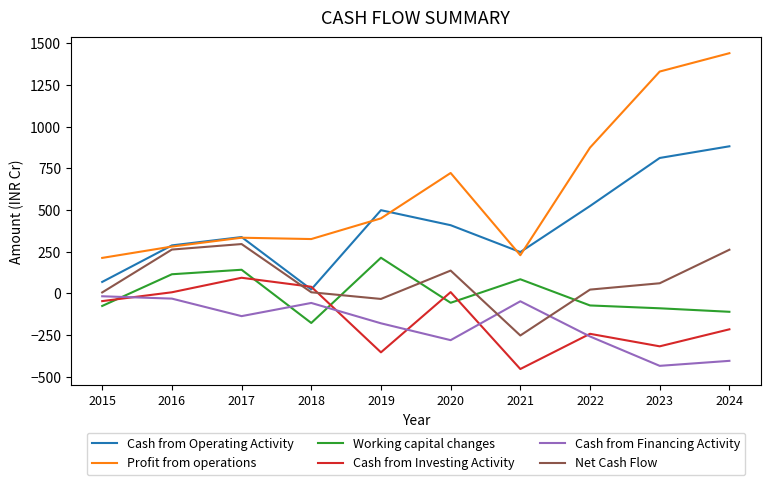

Read the Net Cash Flow value at 2024.

262